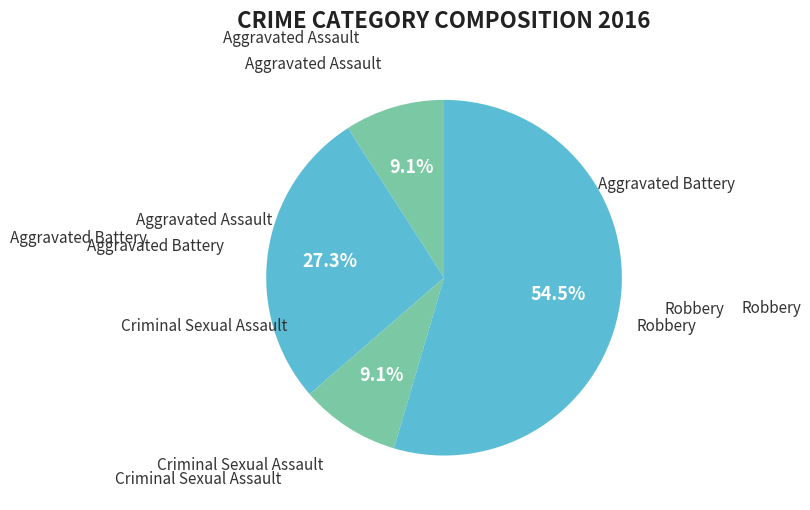

How many segments does this pie chart have?

4